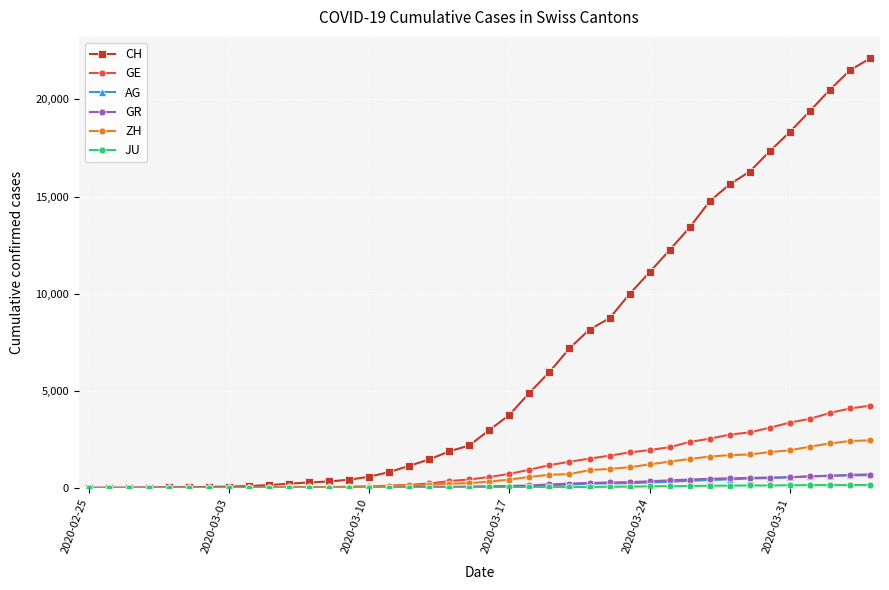

How many lines are shown in the chart?

6